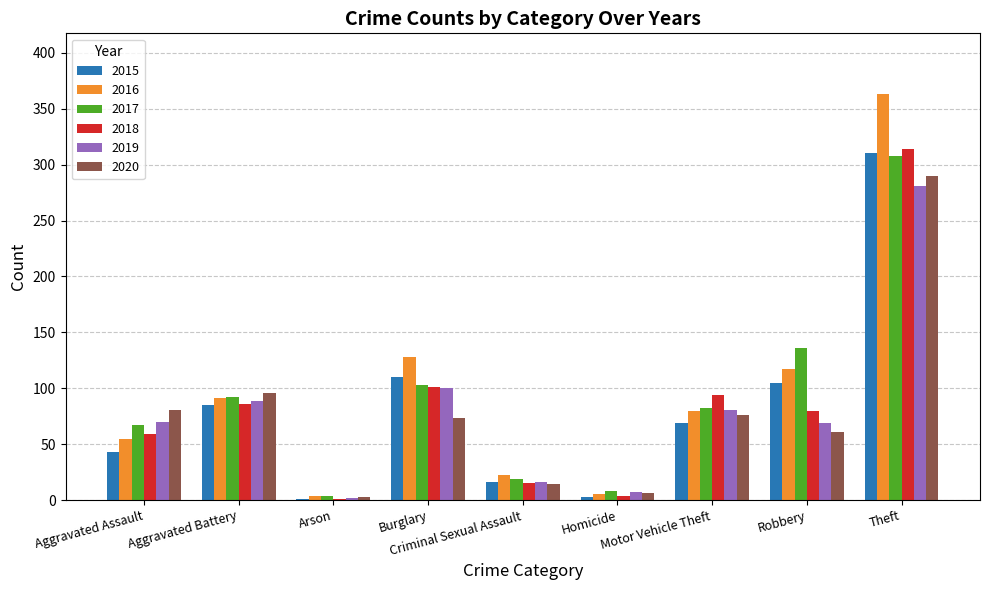

What is the maximum value shown in the chart?

363